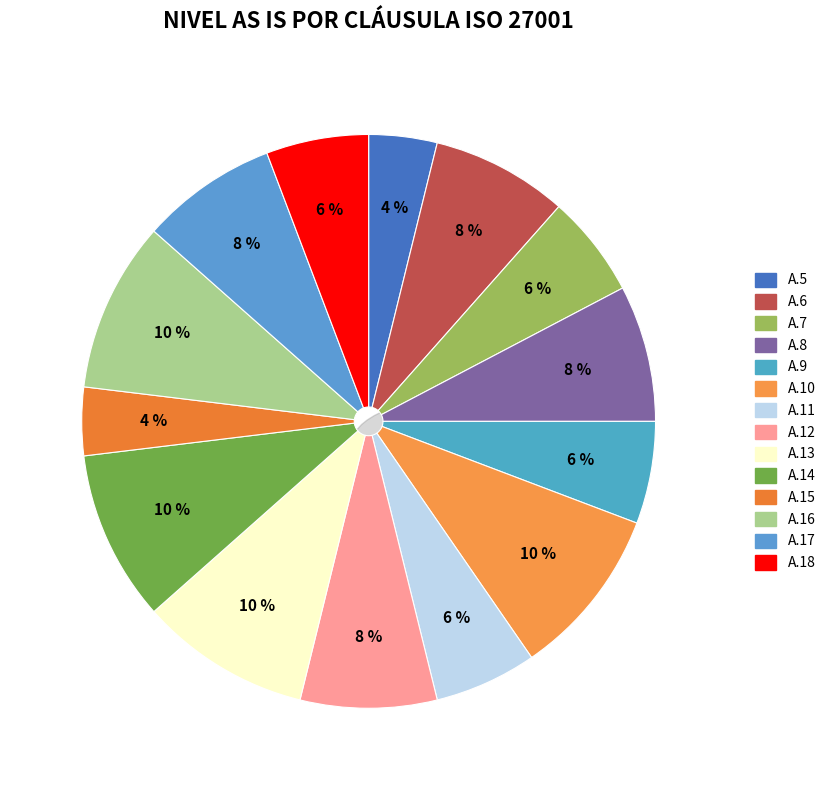

Does A.14 represent more than half of the total?

No